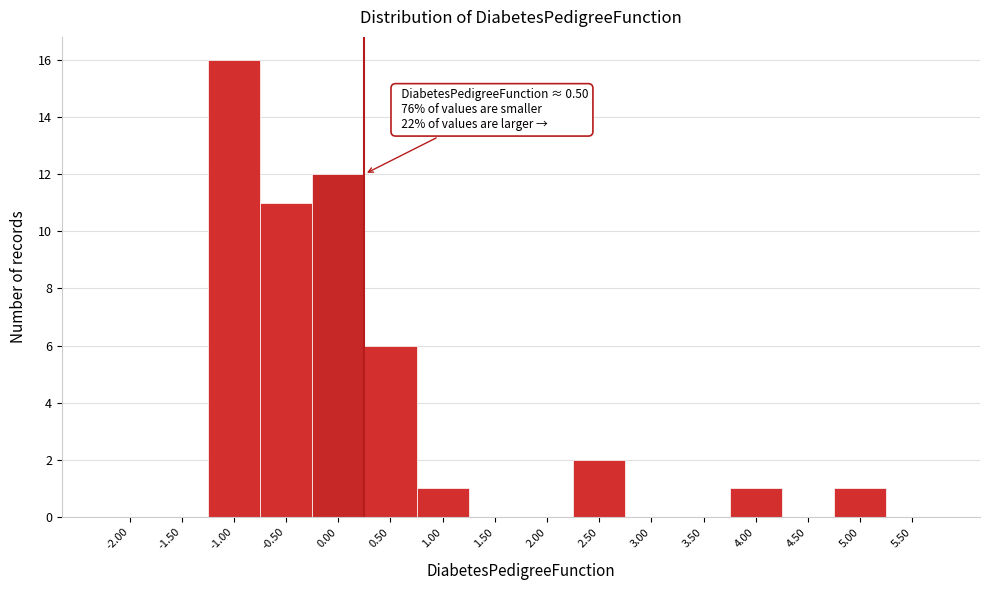

Reading right to left, extract all data points from this chart.

5.50=0	5.00=1	4.50=0	4.00=1	3.50=0	3.00=0	2.50=2	2.00=0	1.50=0	1.00=1	0.50=6	0.00=12	-0.50=11	-1.00=16	-1.50=0	-2.00=0